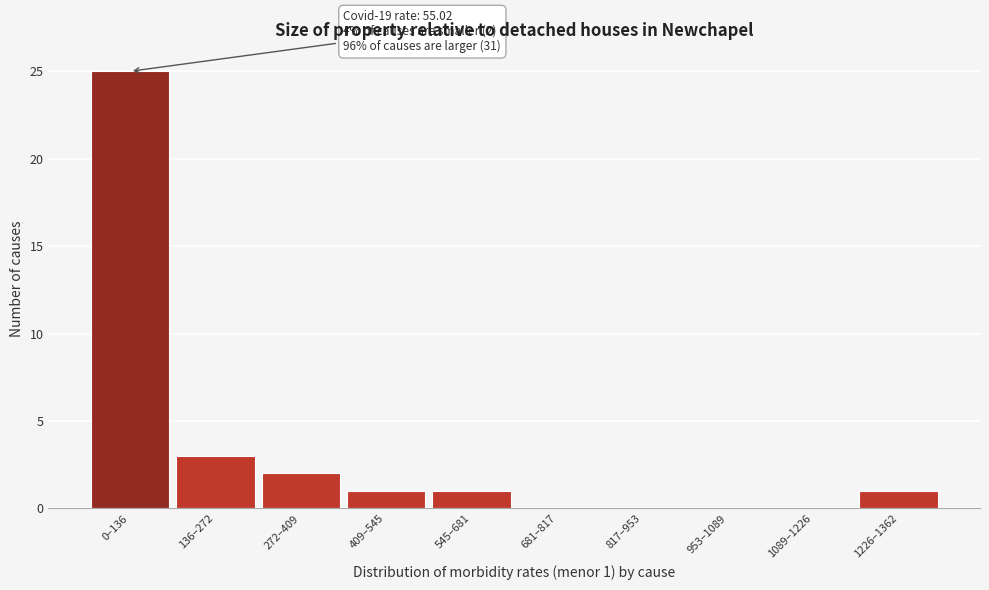

Reading left to right, list all the values displayed in this chart.

0–136=25	136–272=3	272–409=2	409–545=1	545–681=1	681–817=0	817–953=0	953–1089=0	1089–1226=0	1226–1362=1